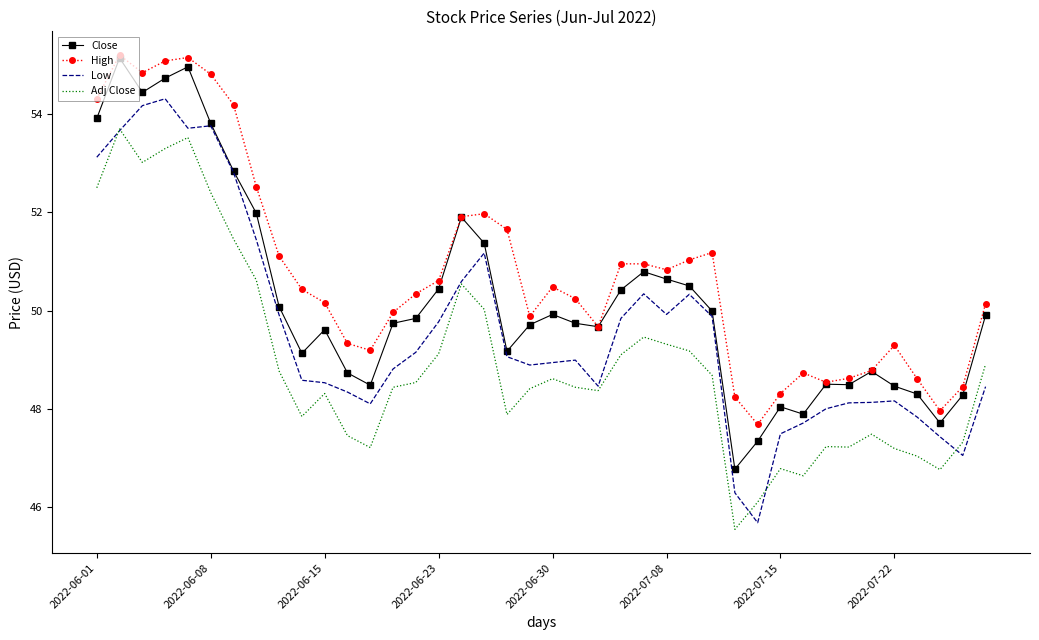

Which series has the largest total across all categories?

High